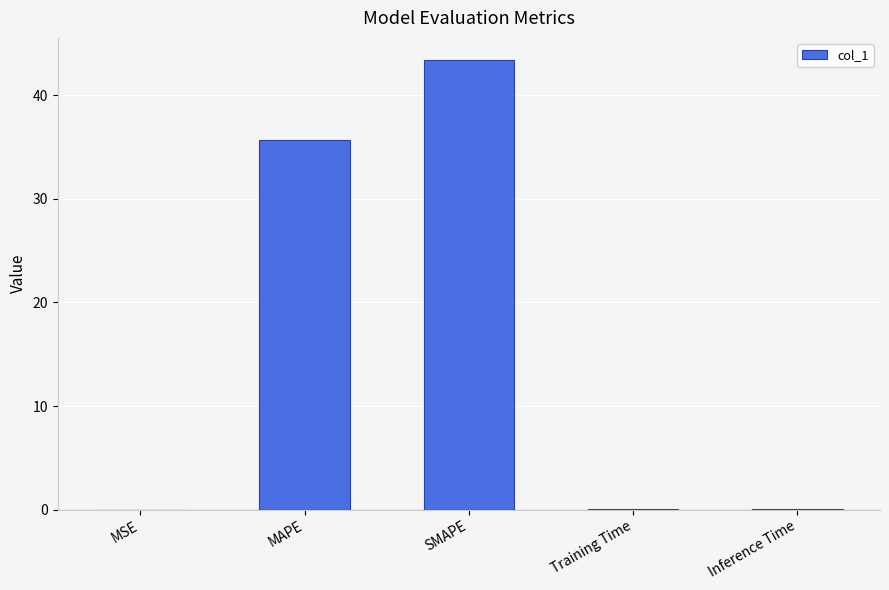

The chart shows a value of 35.6 at MAPE. True or false?

True